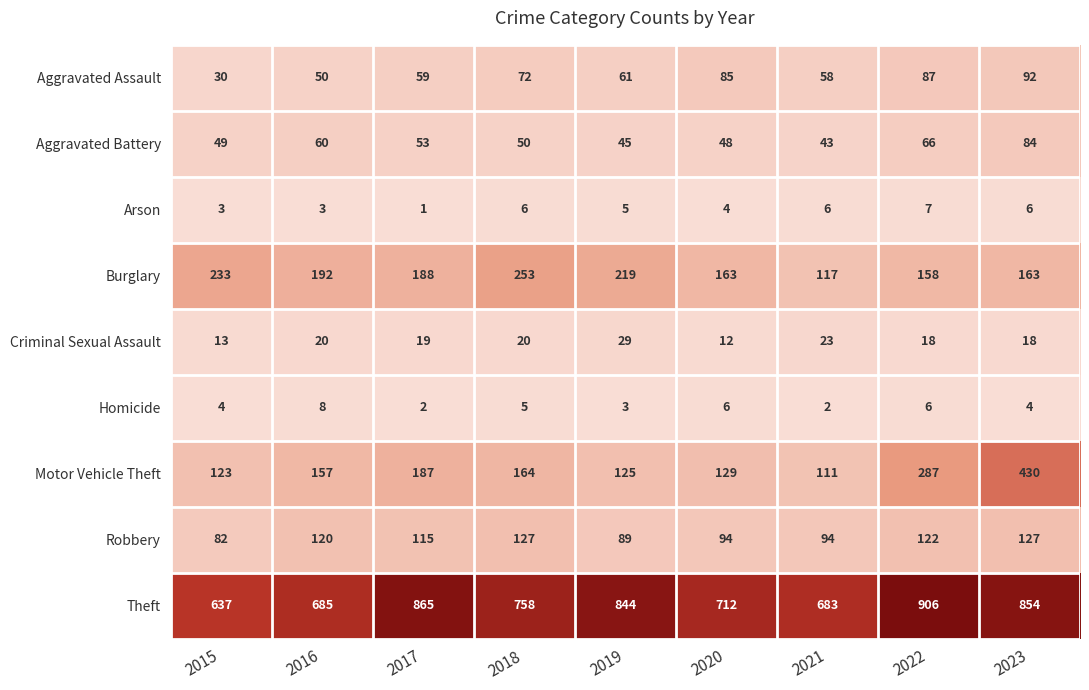

What is the difference between the second highest and minimum values in the Theft series?

228